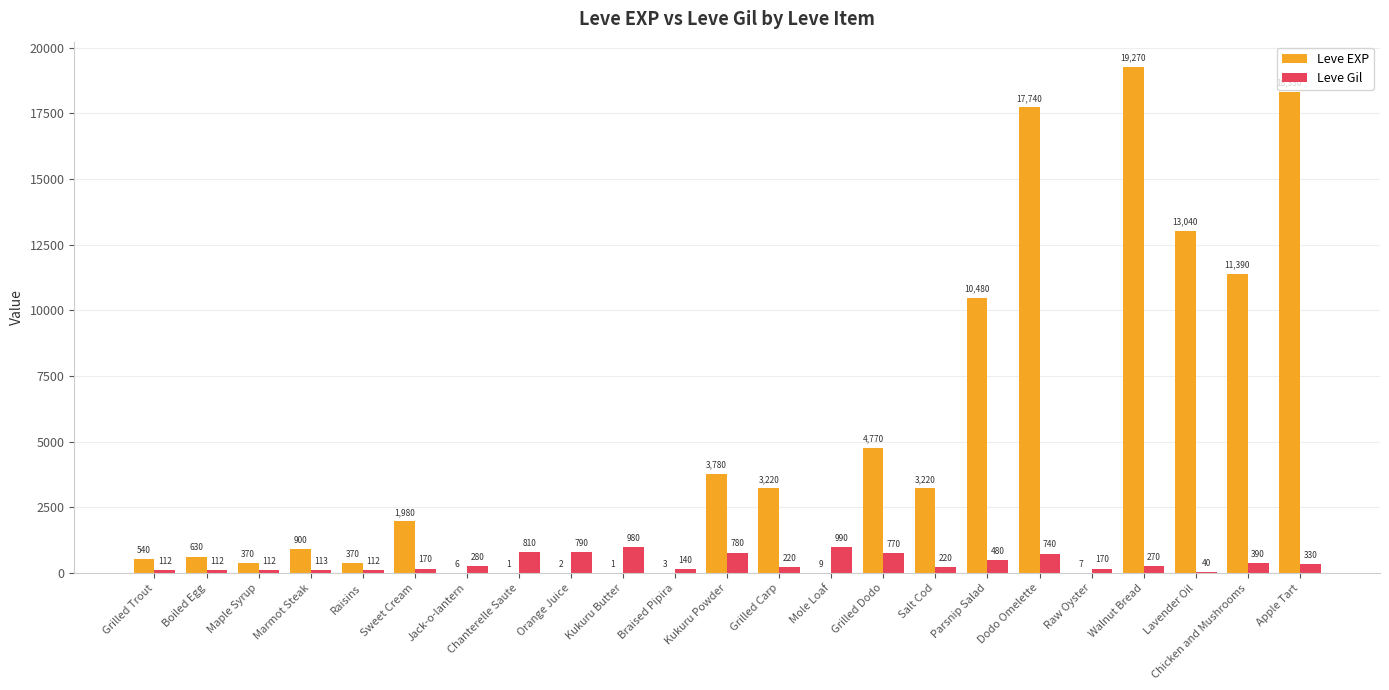

At which category is the sum across all series the highest?

Walnut Bread